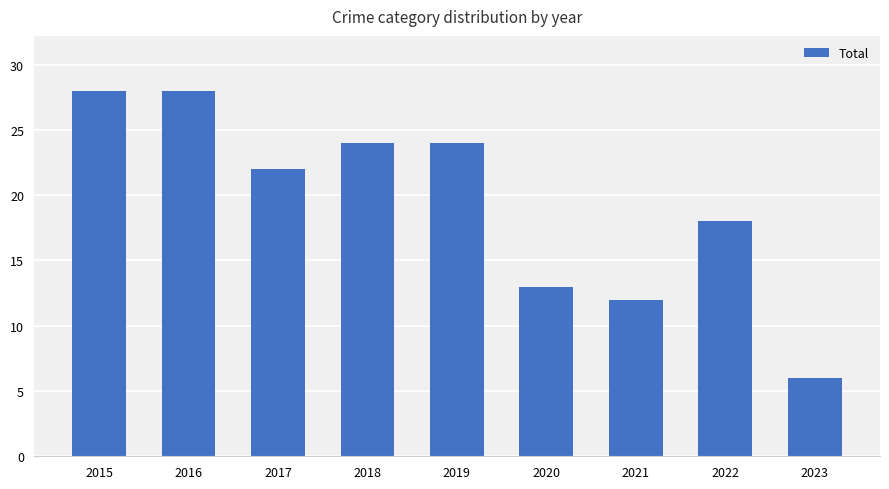

What is the greatest value displayed?

28